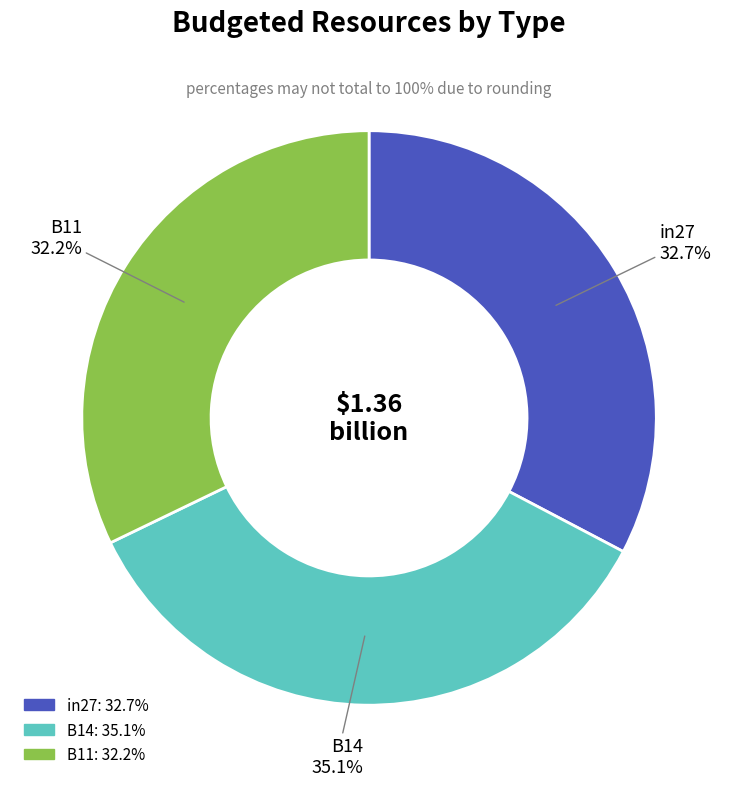

What is the total percentage of B14 and in27?

67.8%